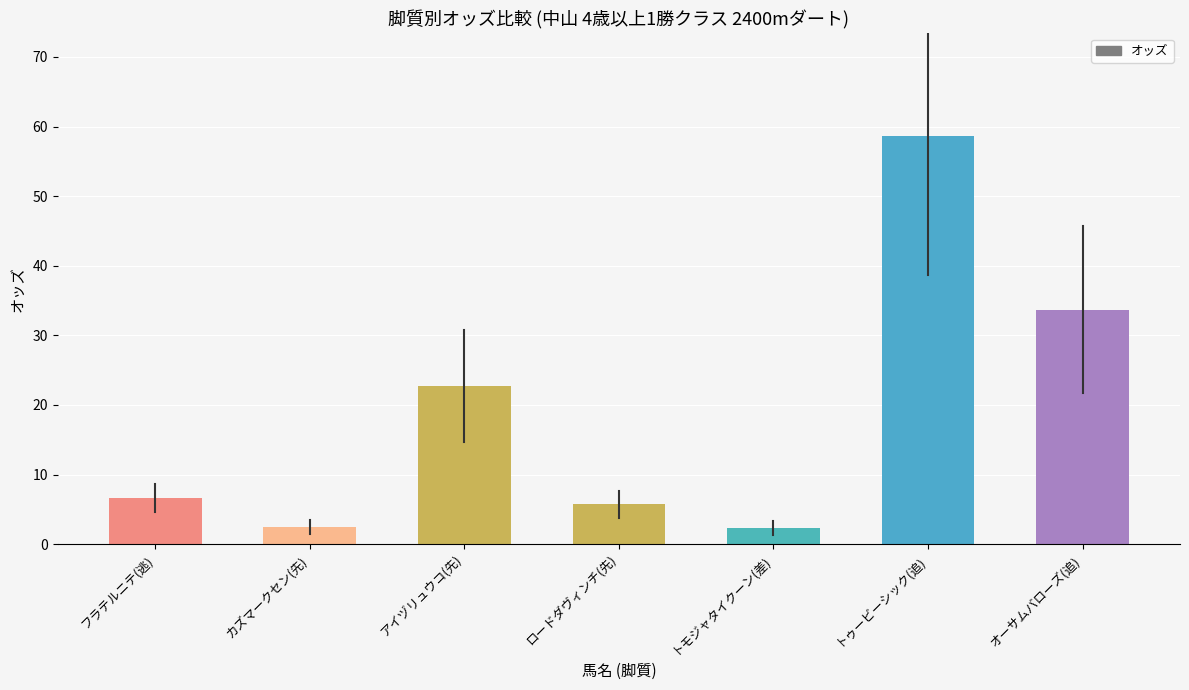

What is the sum of the values at フラテルニテ(逃) and アイヅリュウコ(先)?

29.3